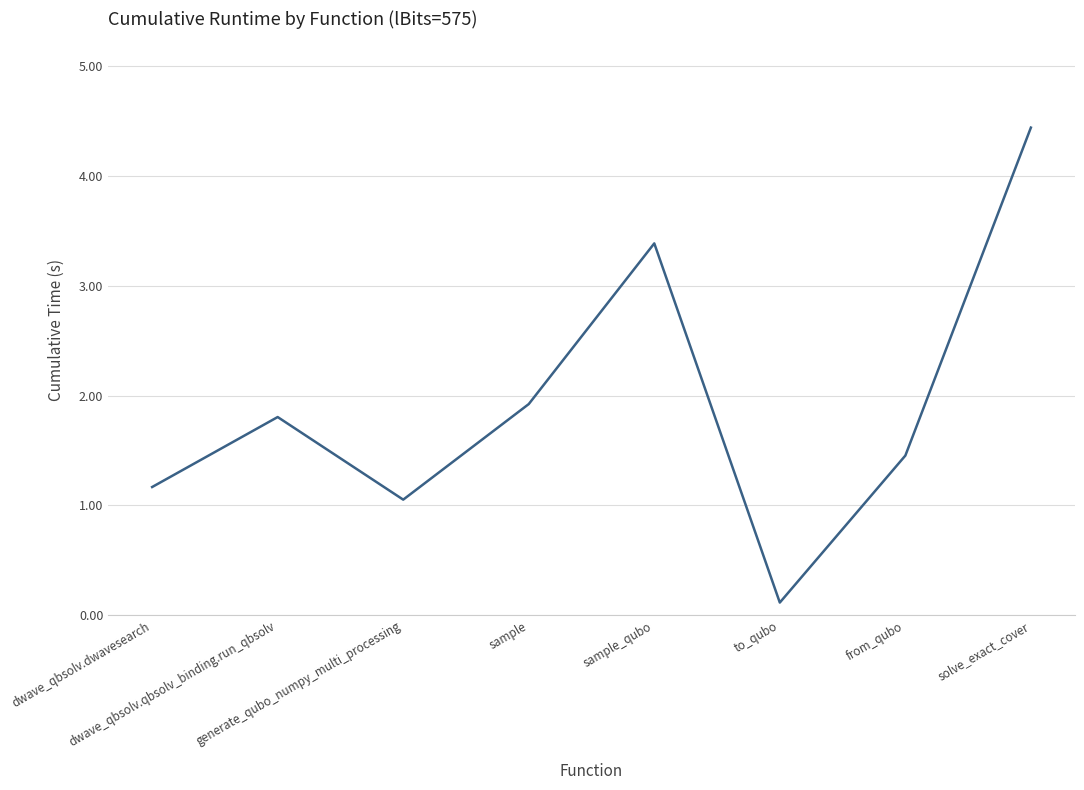

What is the difference between the second highest and second lowest values?

2.3